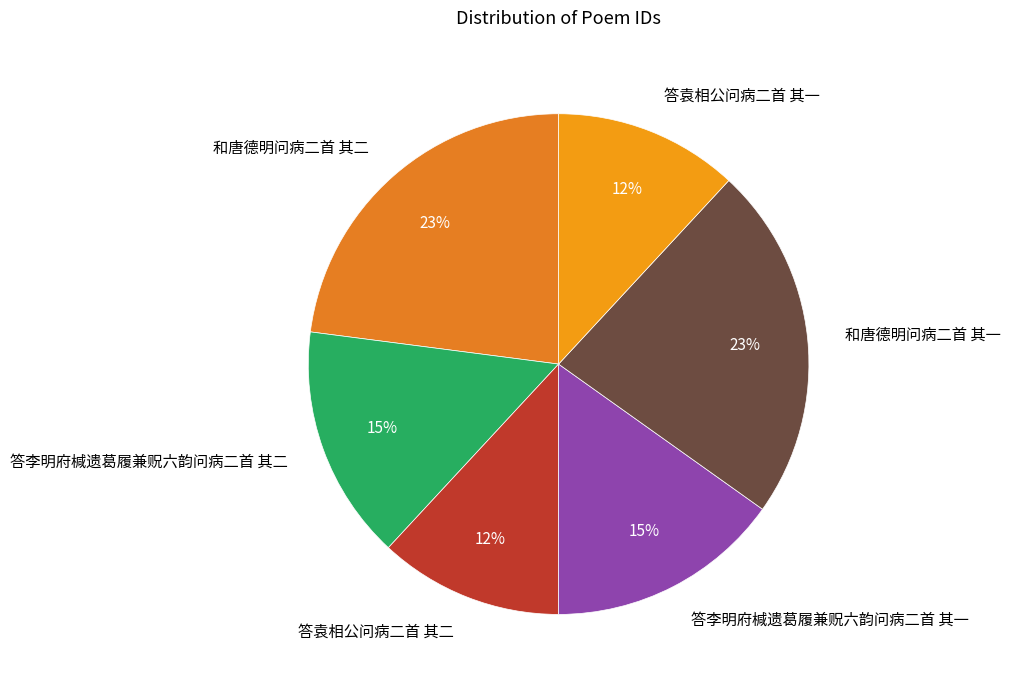

Do 答袁相公问病二首 其一 and 答李明府椷遗葛履兼贶六韵问病二首 其一 together represent more than half of the pie?

No